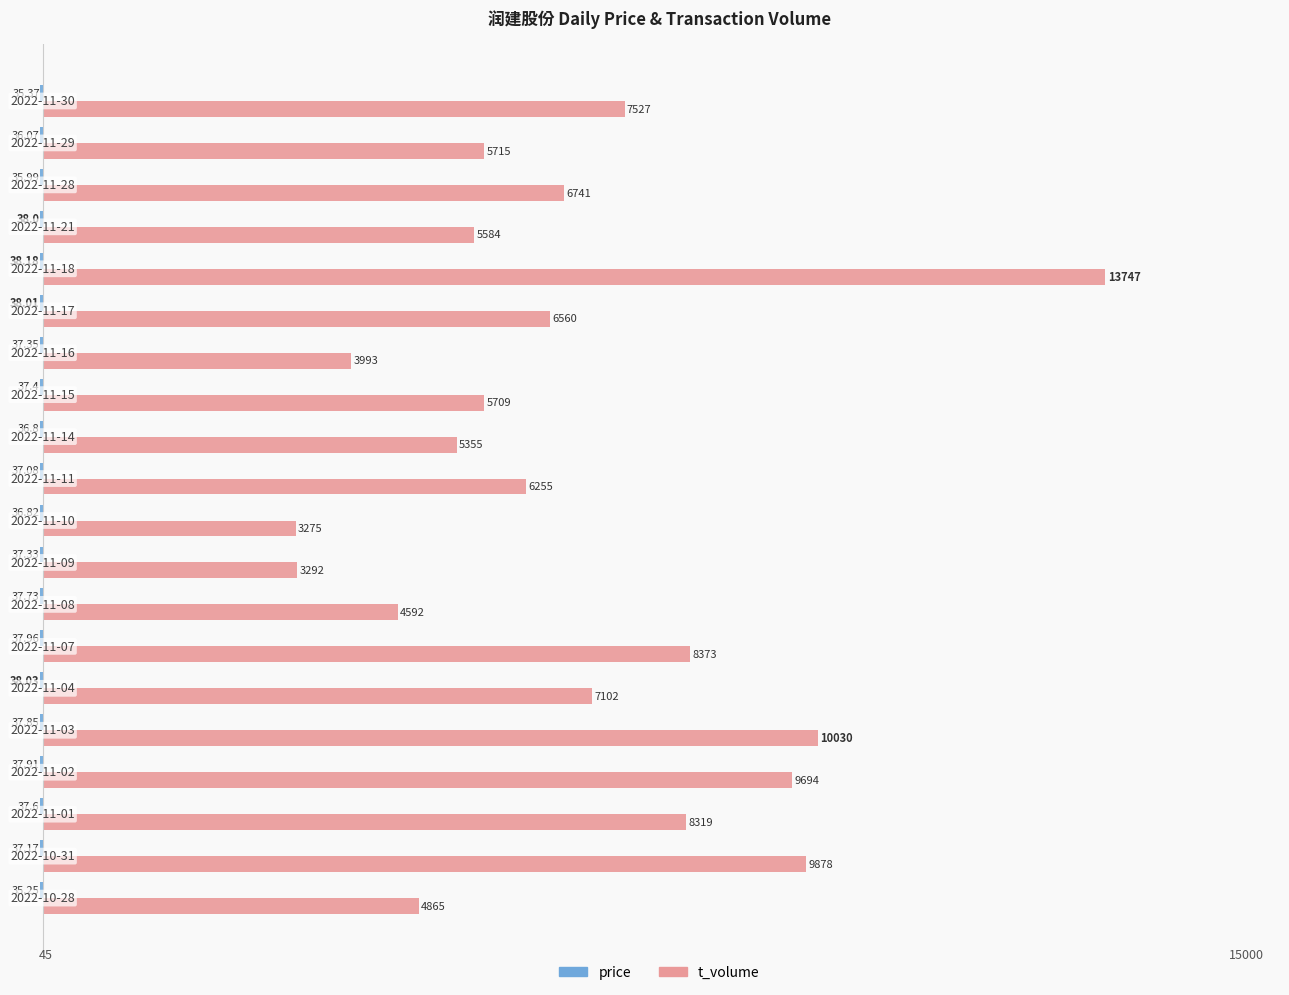

List the series in order of their overall mean, lowest first.

price, t_volume